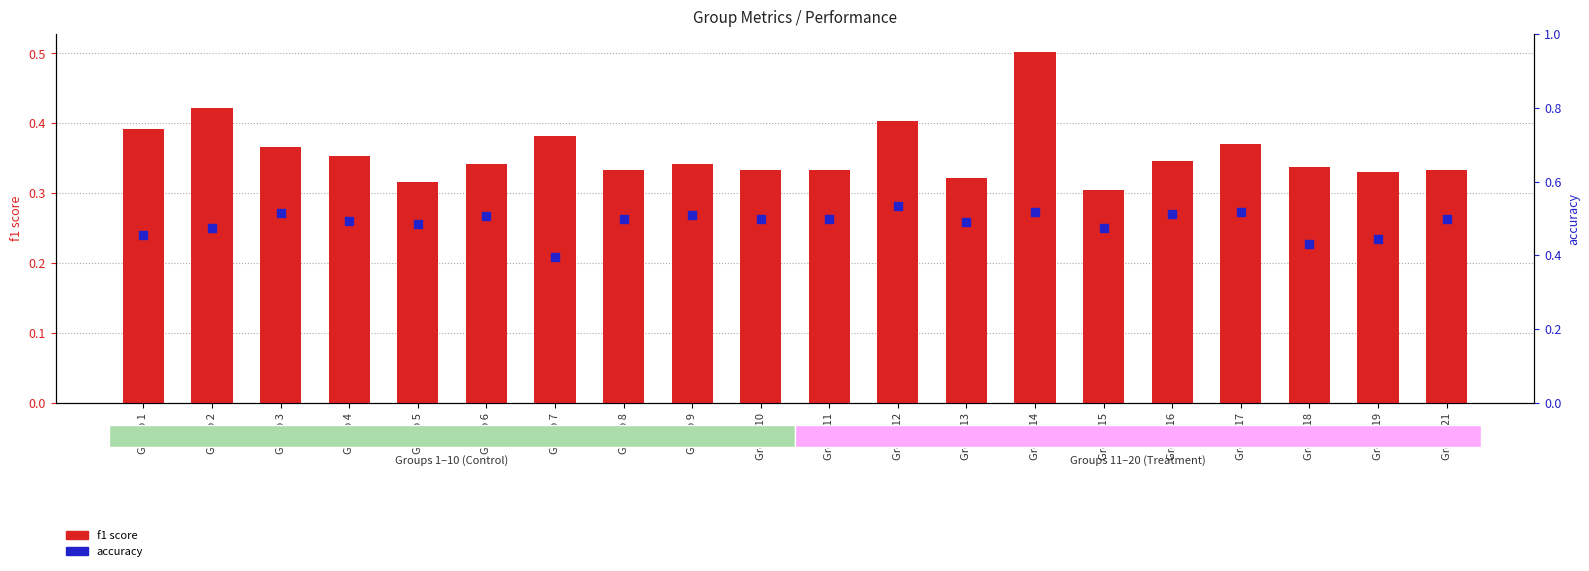

Is the value of accuracy at Group 16 greater than the value of f1 score at Group 4?

Yes